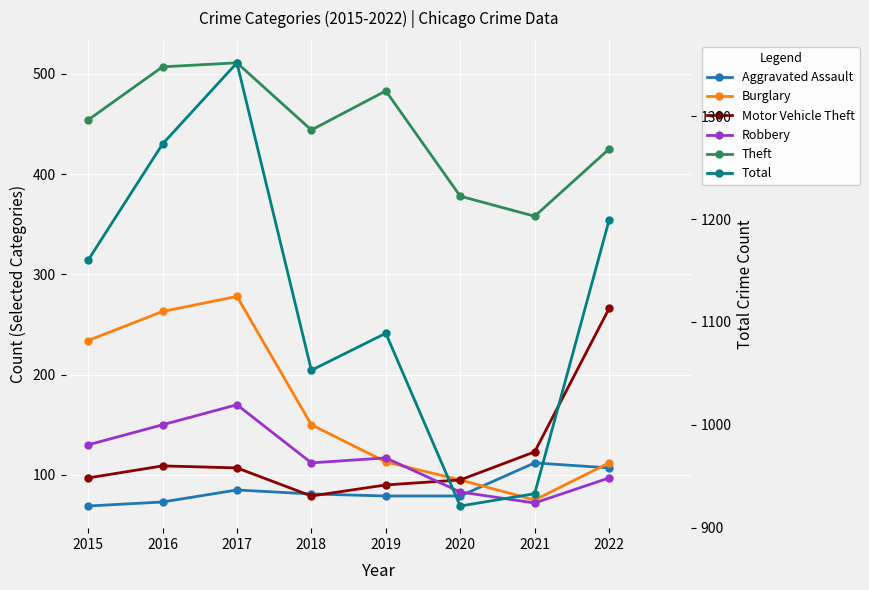

True or false: Burglary and Motor Vehicle Theft cross at least once.

False